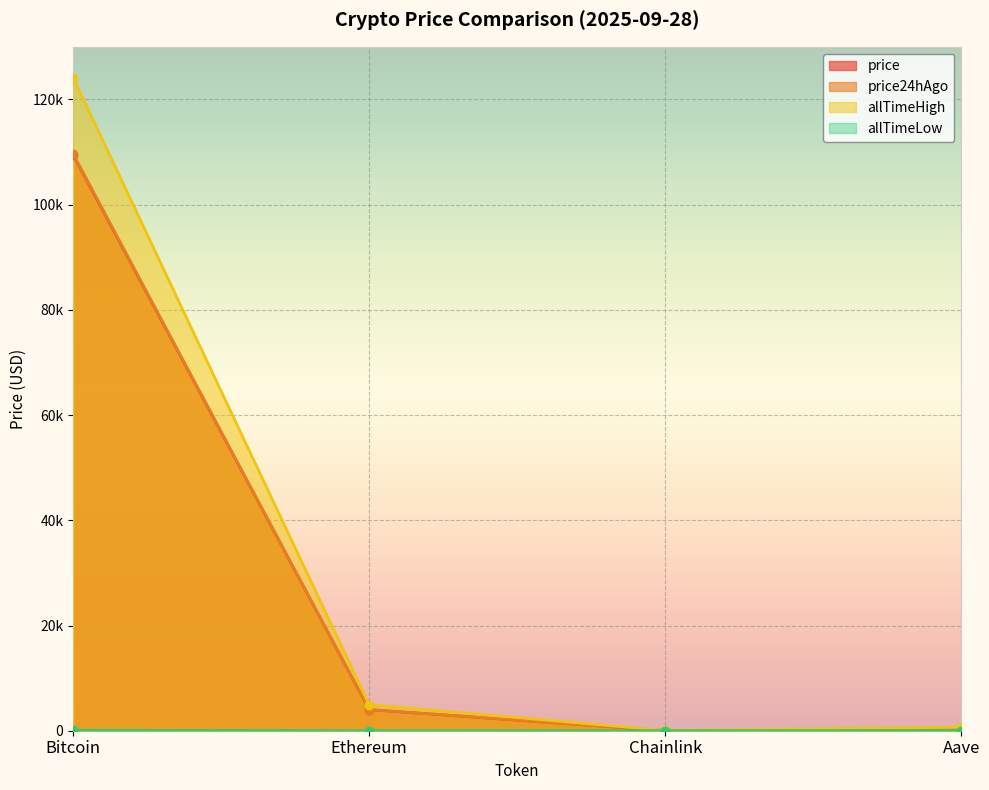

Which category has the highest value in the allTimeLow series?

Bitcoin